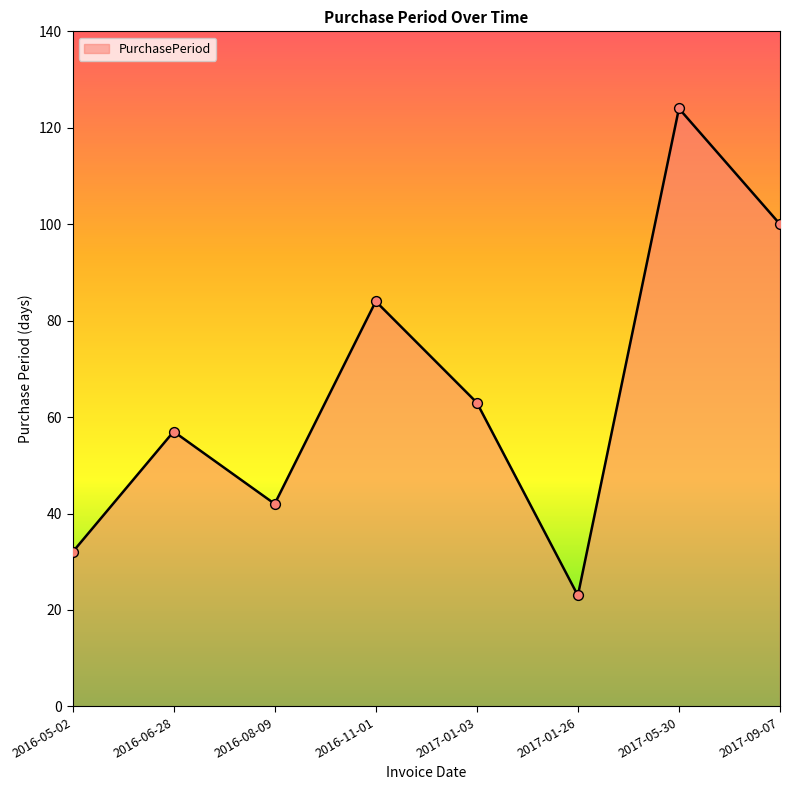

Approximately how many times larger is the value at 2016-08-09 compared to 2017-09-07?

0.4